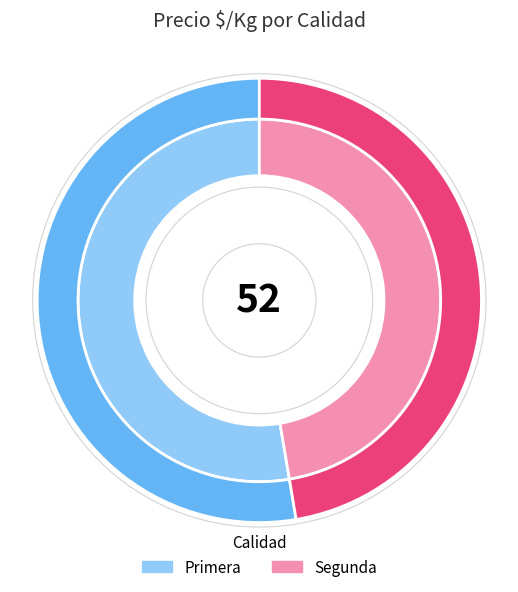

Rank the series by their maximum value, from lowest to highest.

Segunda, Primera